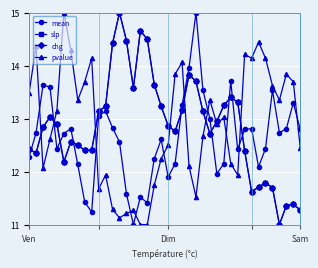

What is the maximum value for slp?

15.0